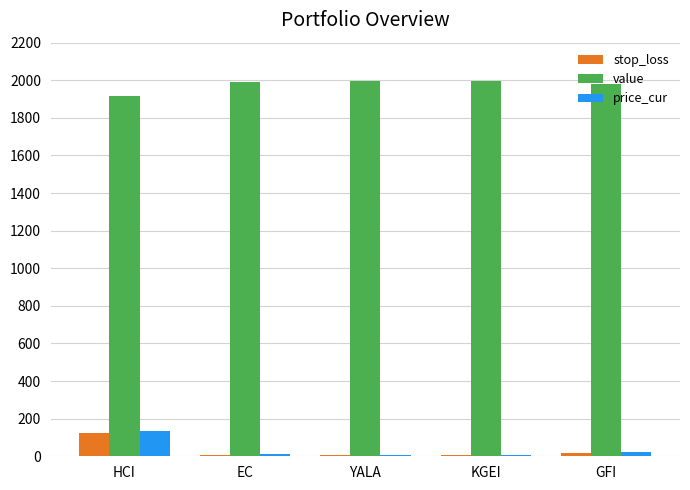

How many groups of bars are there?

5